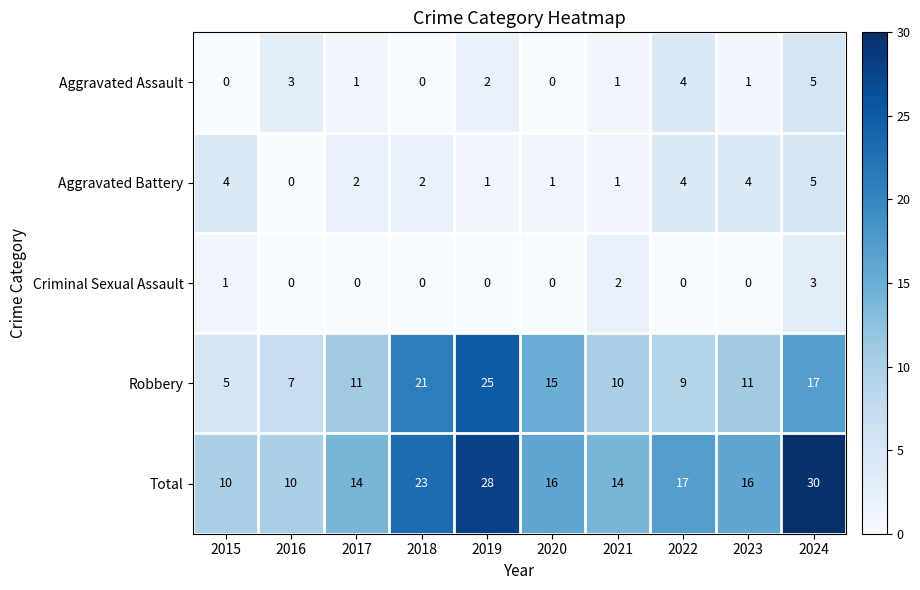

What is the difference between the maximum and minimum values in the Aggravated Assault series?

5